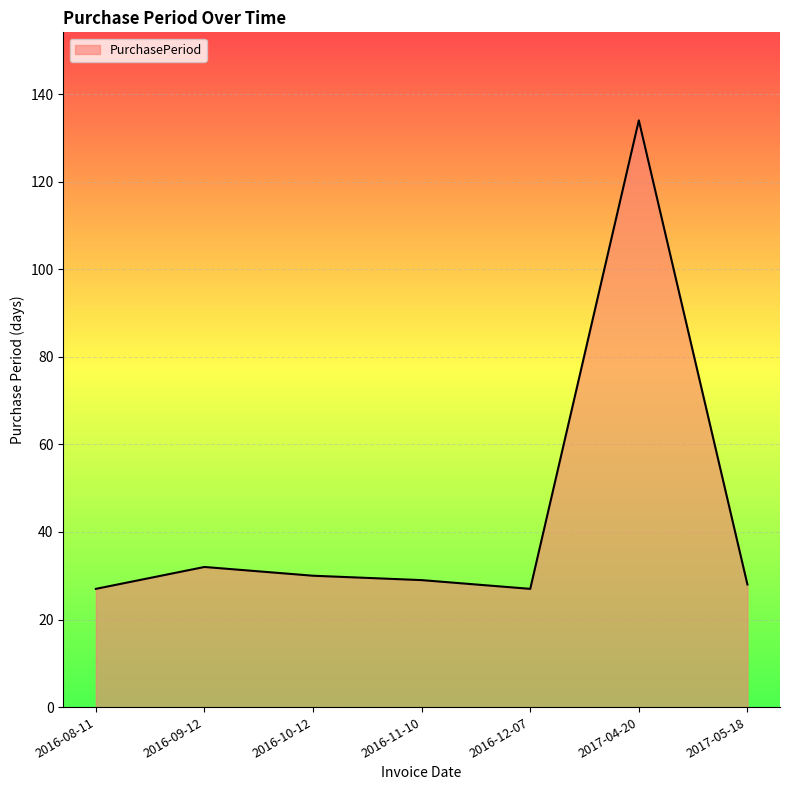

Where is the first local maximum?

2016-09-12